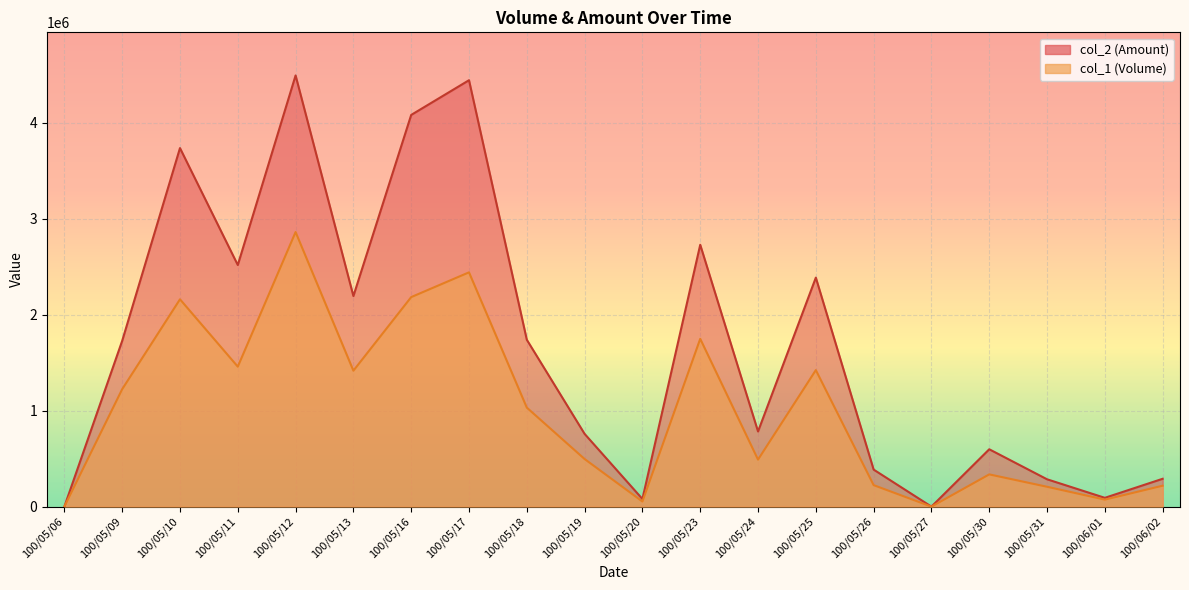

What is the approximate value of col_2 at 100/06/01?

91640